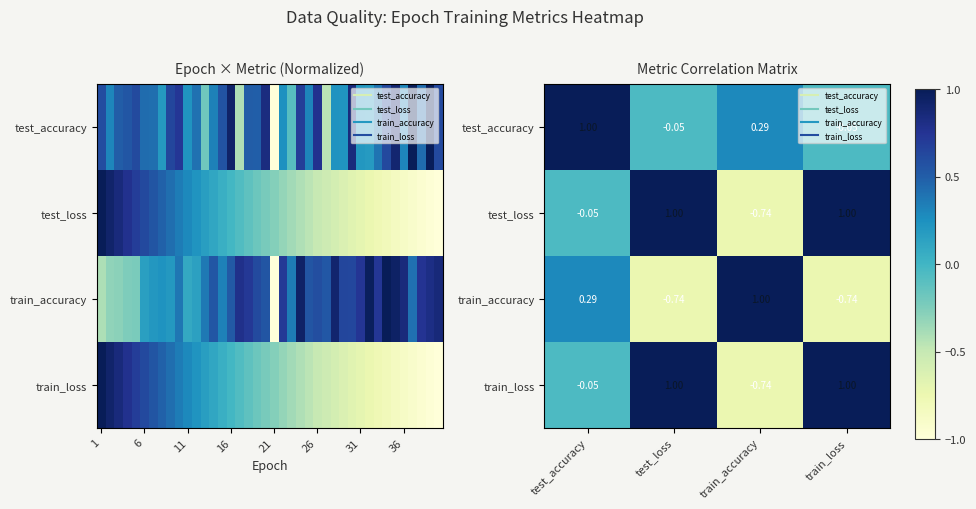

At which category is the sum across all series the highest?

train_loss